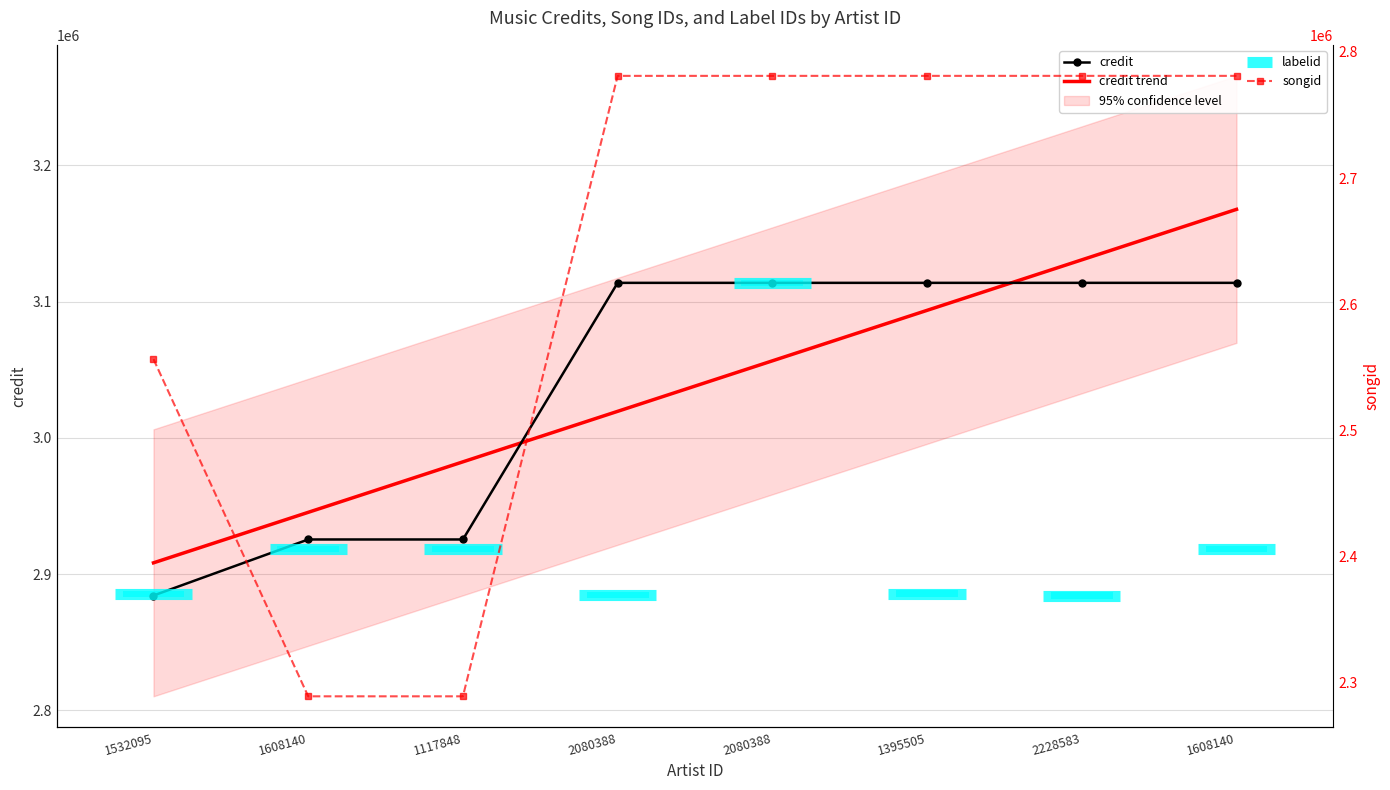

The songid series shows 2556387 at 1532095. True or false?

True